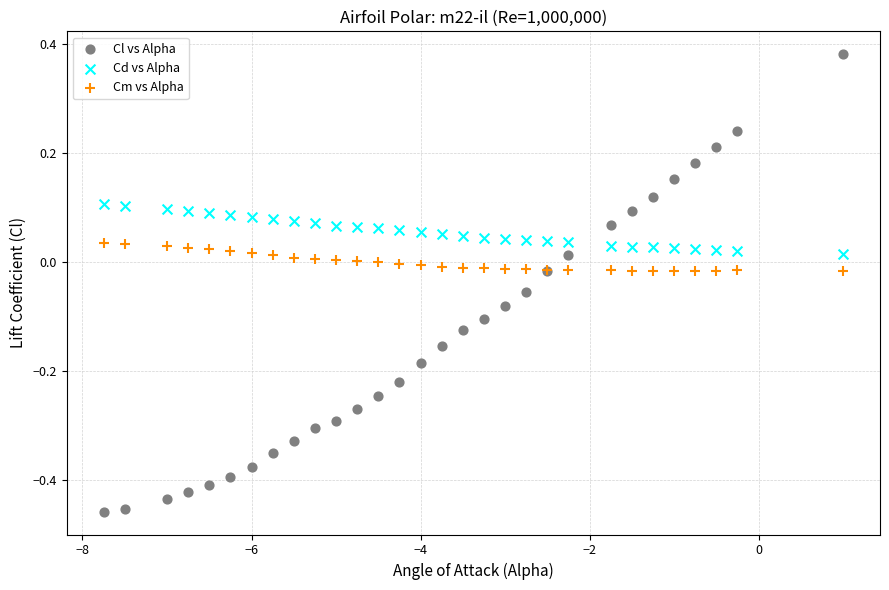

What are all the series names shown in the legend?

Cl vs Alpha, Cd vs Alpha, Cm vs Alpha